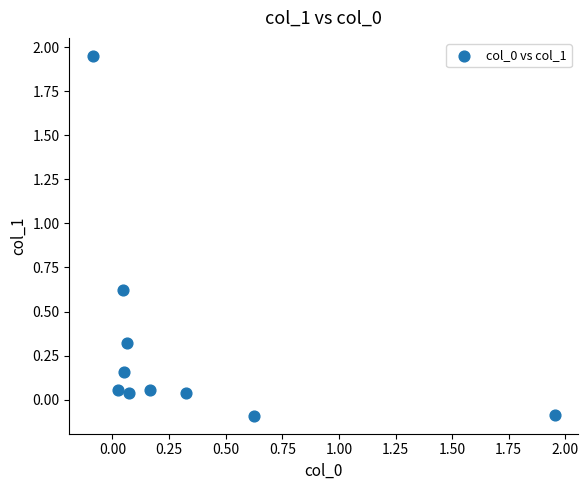

What is the average Y value?

0.3